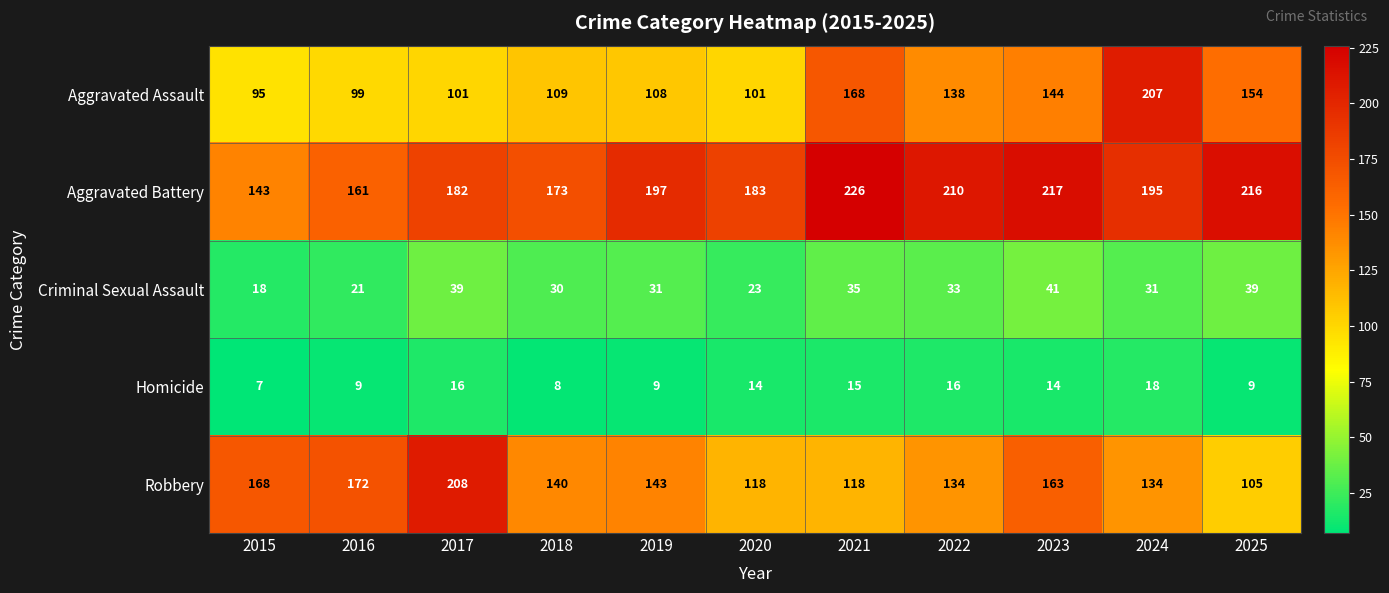

Which series has the widest spread of values?

Aggravated Assault